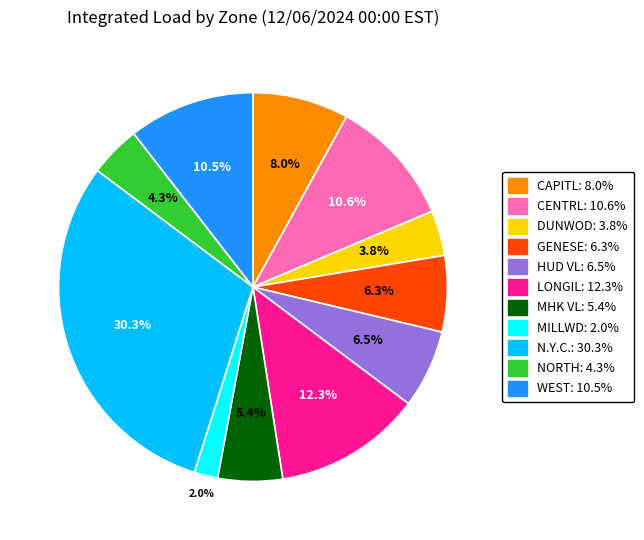

To the nearest percent, what percentage of the pie is NORTH?

4%